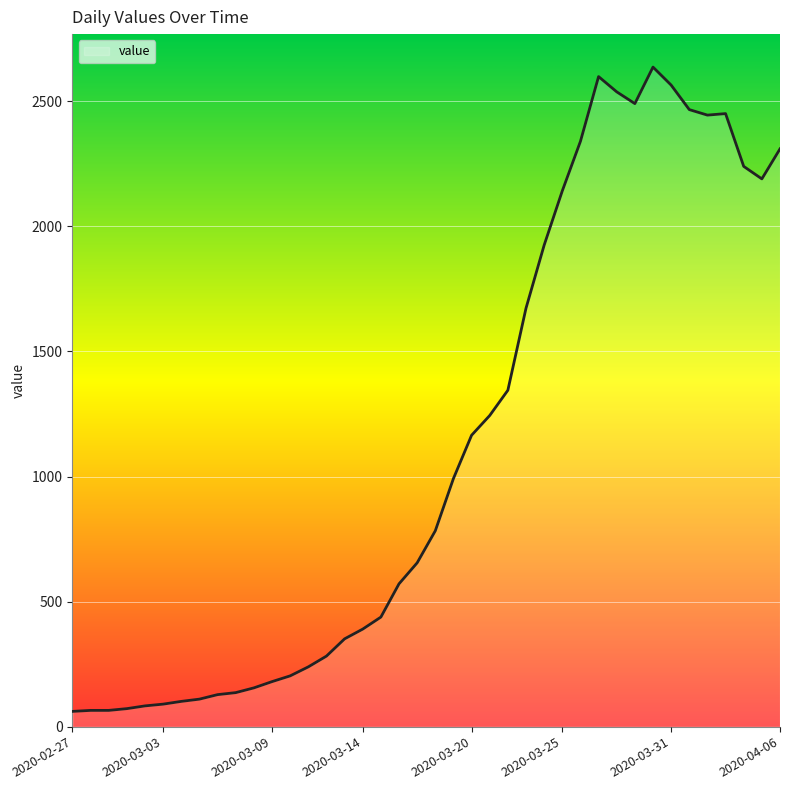

What is the sum of all values?

44917